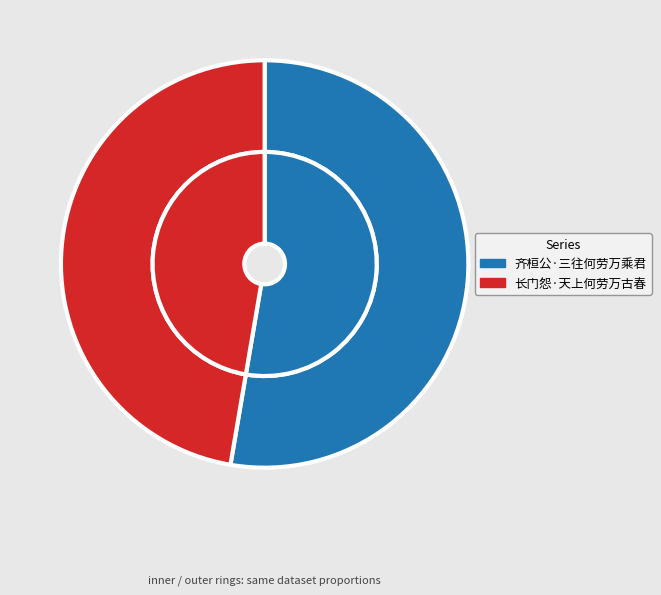

To the nearest percent, what is the combined percentage of 齐桓公·三往何劳万乘君 and 长门怨·天上何劳万古春?

100%